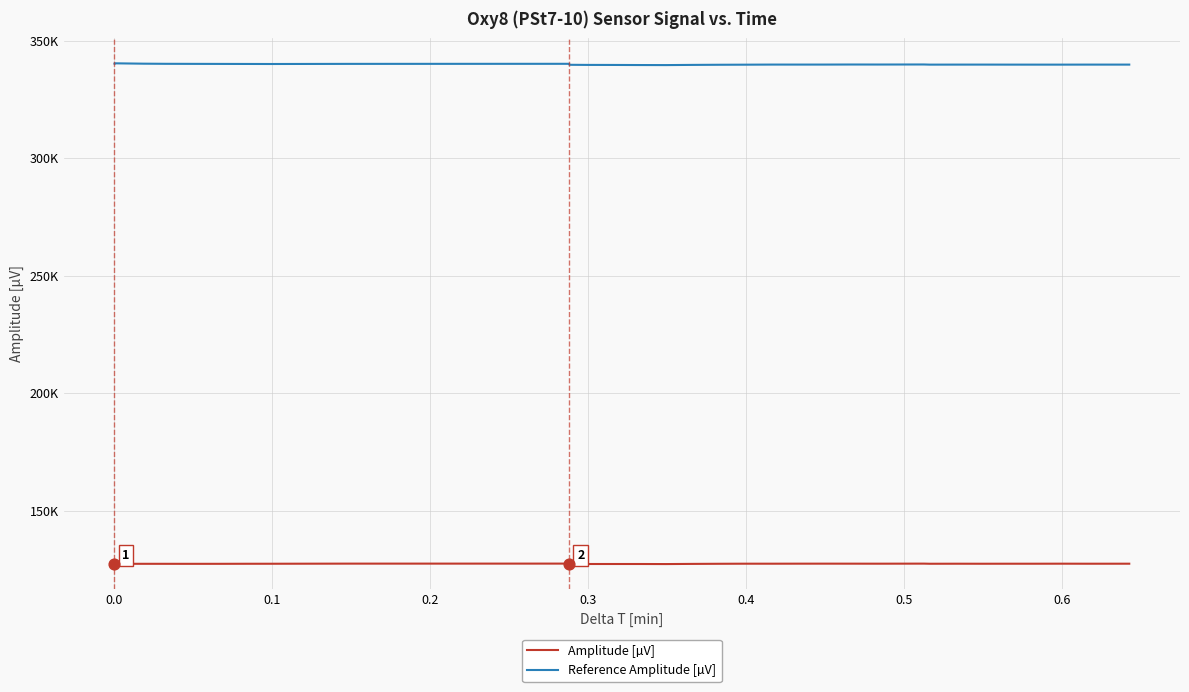

Which series has the largest Y range (max minus min)?

Reference Amplitude [µV]